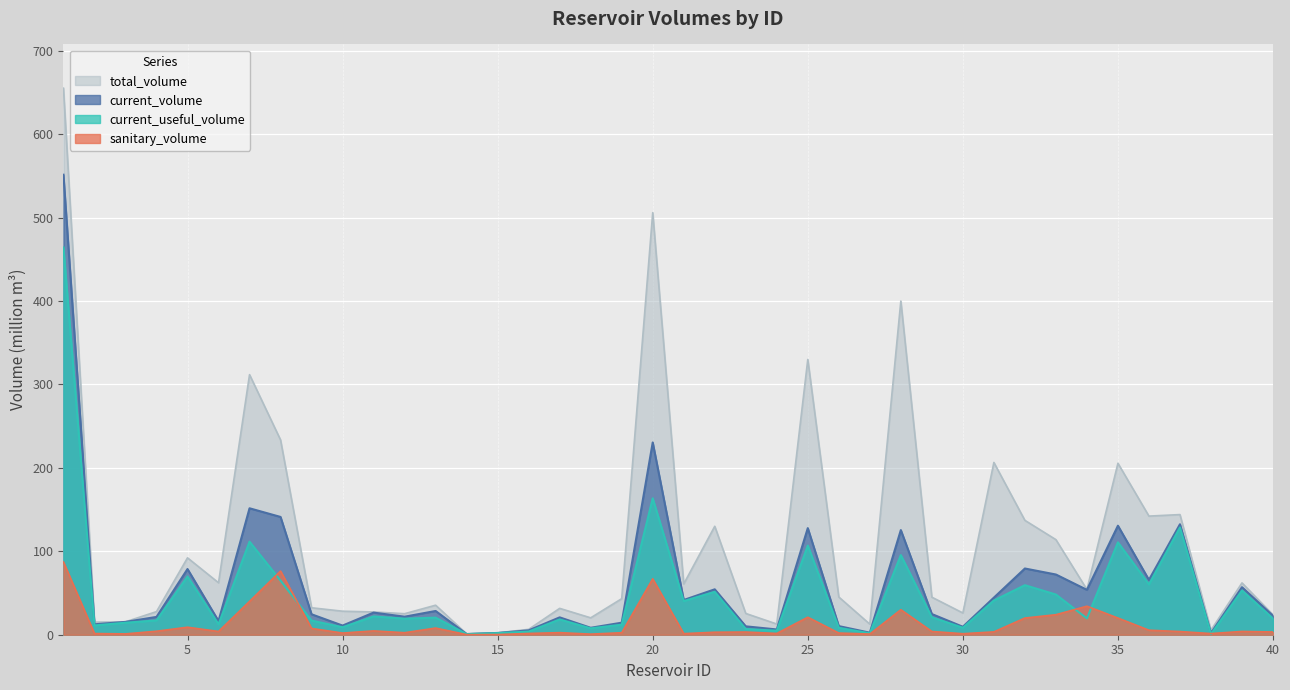

How many lines are shown in the chart?

4